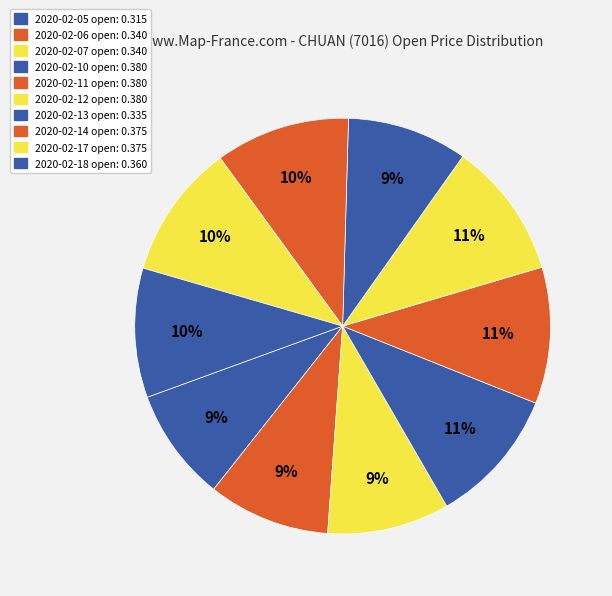

How many segments does this pie chart have?

10